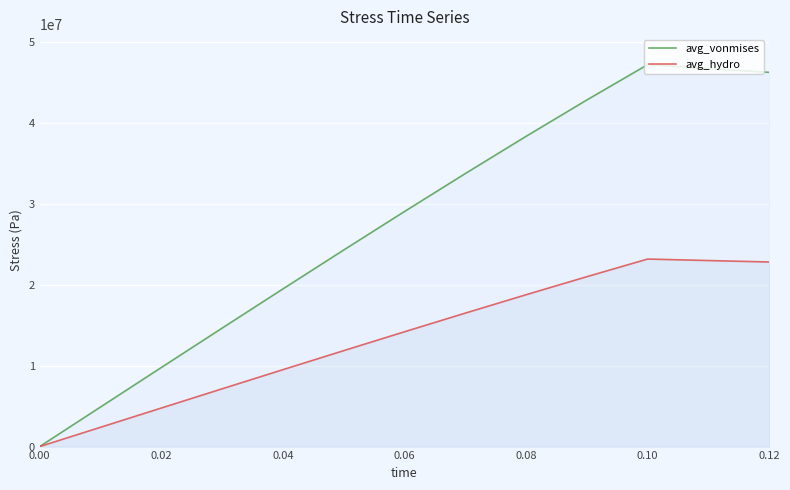

True or false: avg_vonmises and avg_hydro intersect in this chart.

False